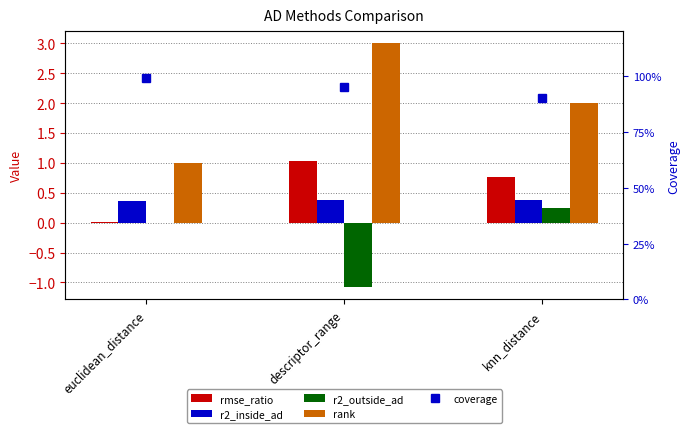

What is the lowest value of the r2_outside_ad series?

-1.1